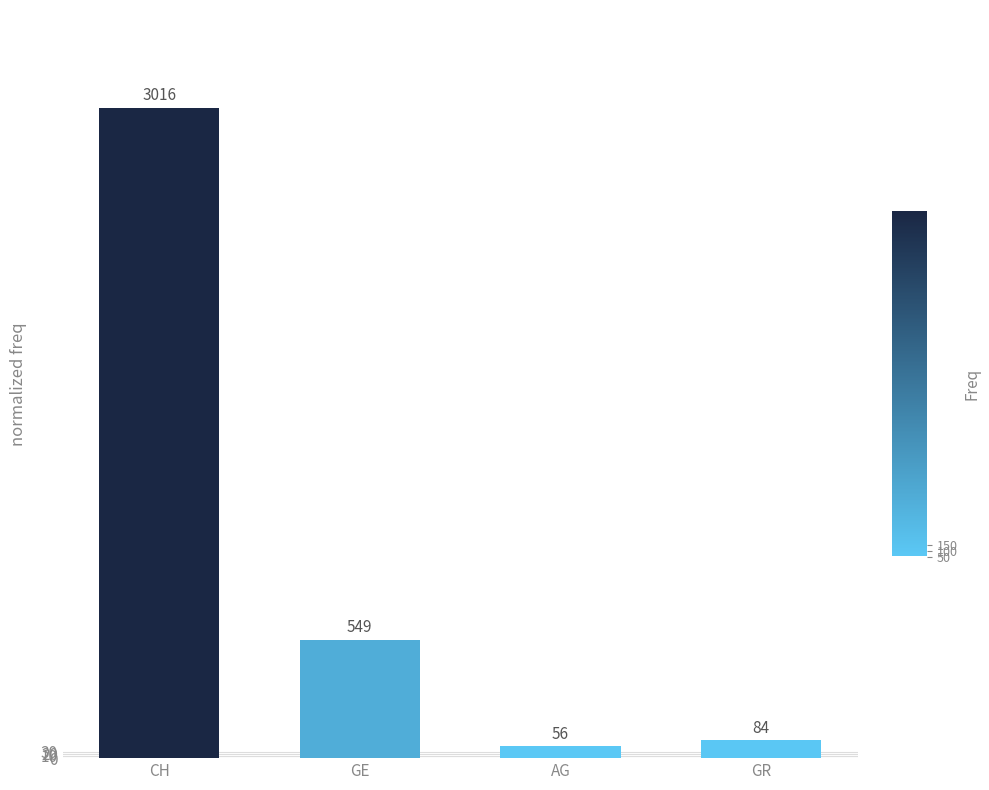

Count the number of data series in this chart.

1